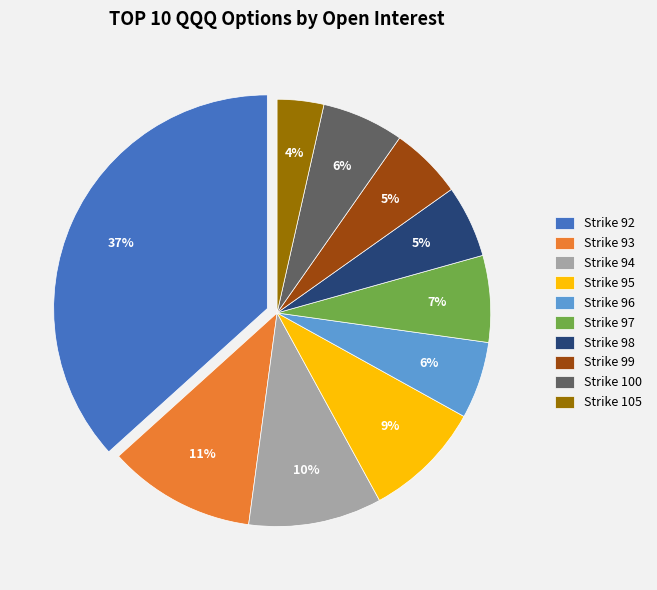

Is there a majority slice in this chart?

No